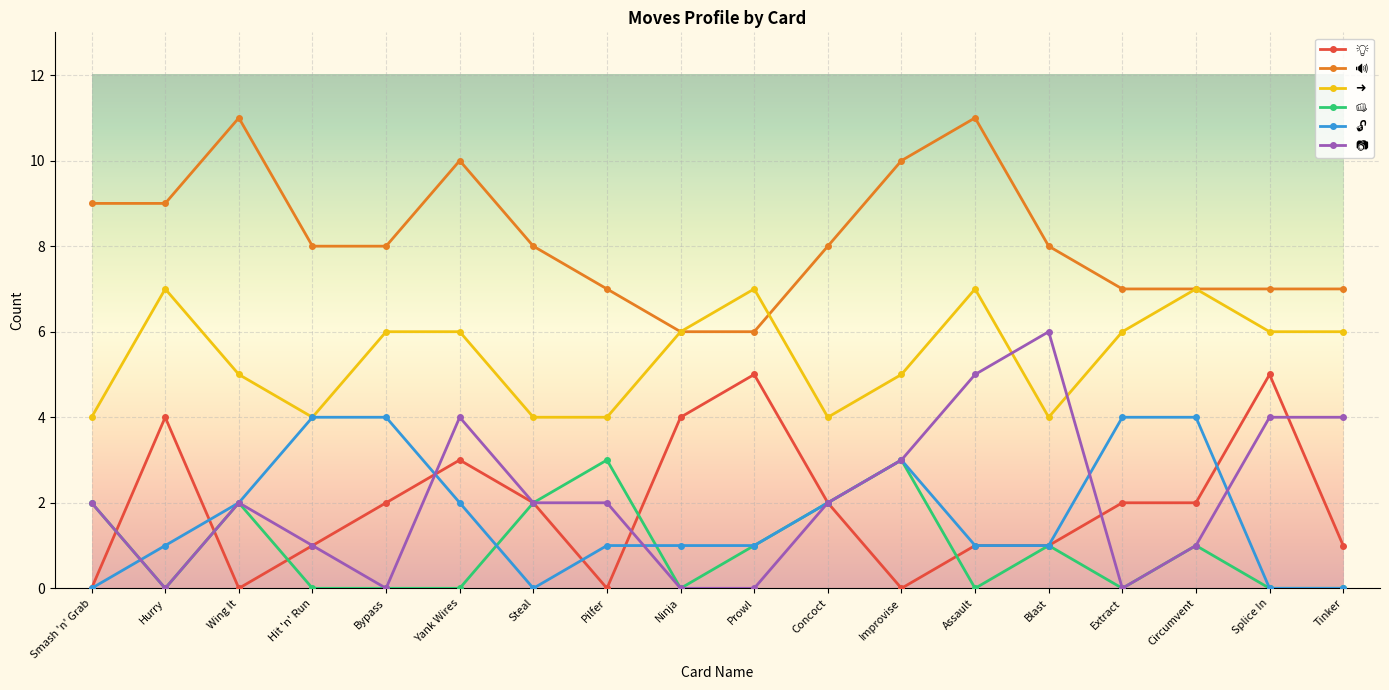

How many data points does each series have?

18